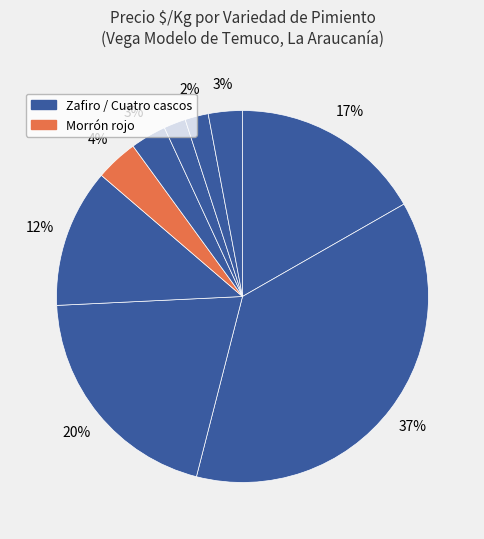

How many segments does this pie chart have?

9